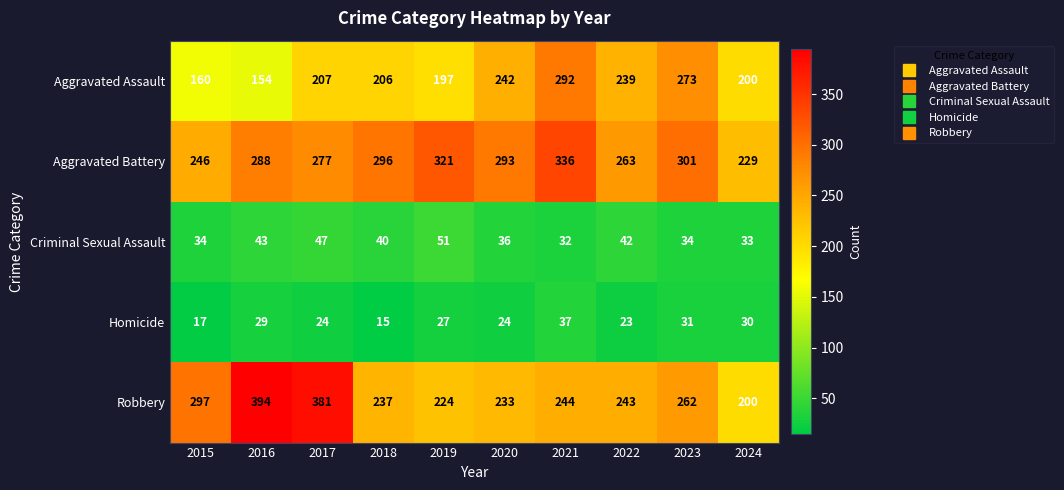

Which series has the largest range (max minus min)?

Robbery